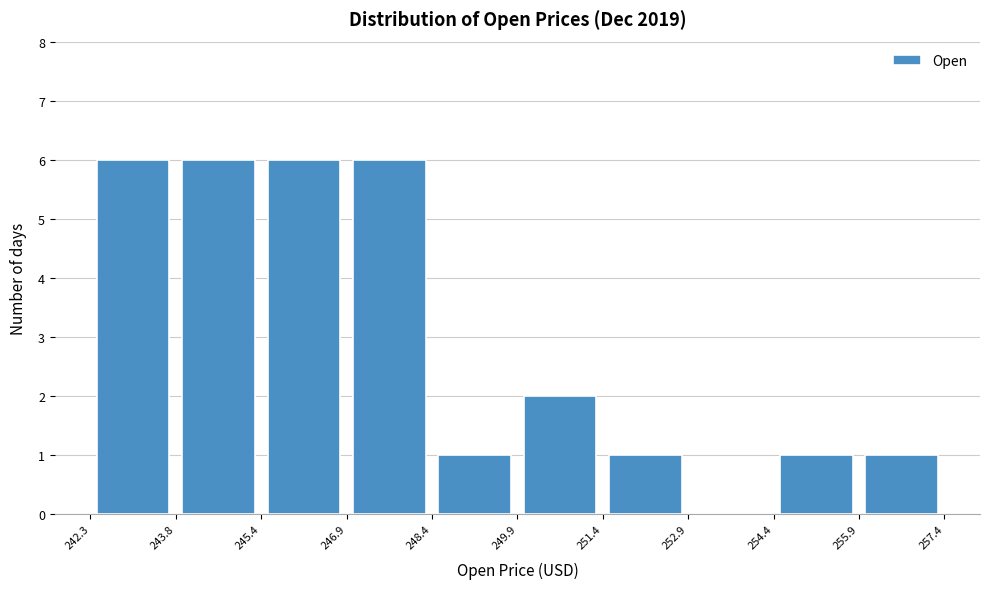

Reading left to right, transcribe this chart: for each bar, give the range it covers on the x-axis and its height. The values are not printed on the chart, so give them approximately, as read against the axis.

242.3 to 243.8: 6
243.8 to 245.4: 6
245.4 to 246.9: 6
246.9 to 248.4: 6
248.4 to 249.9: 1
249.9 to 251.4: 2
251.4 to 252.9: 1
252.9 to 254.4: 0
254.4 to 255.9: 1
255.9 to 257.4: 1